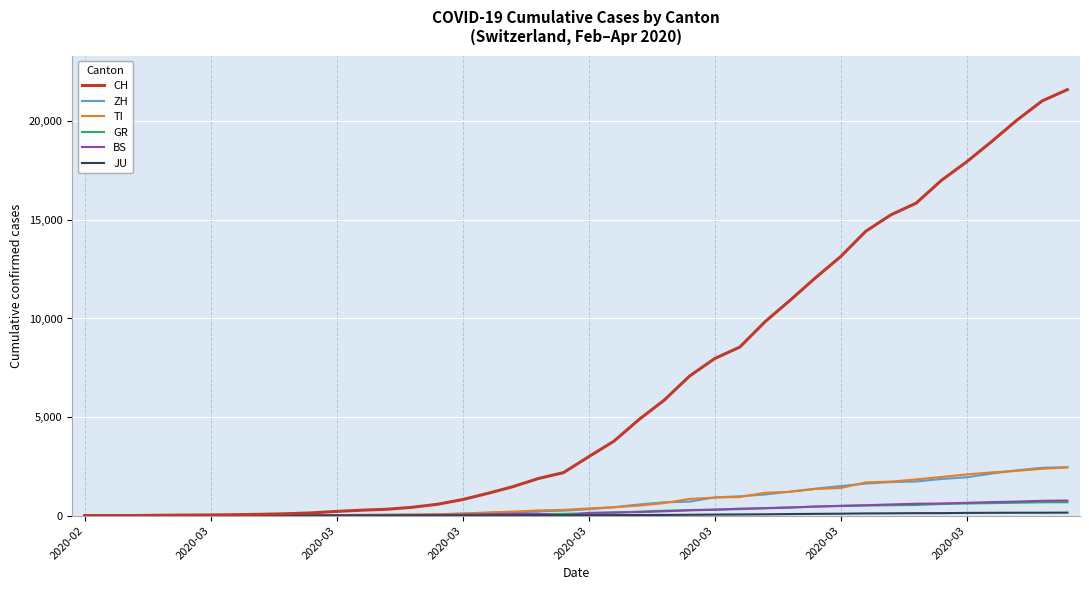

What is the greatest value displayed?

21605